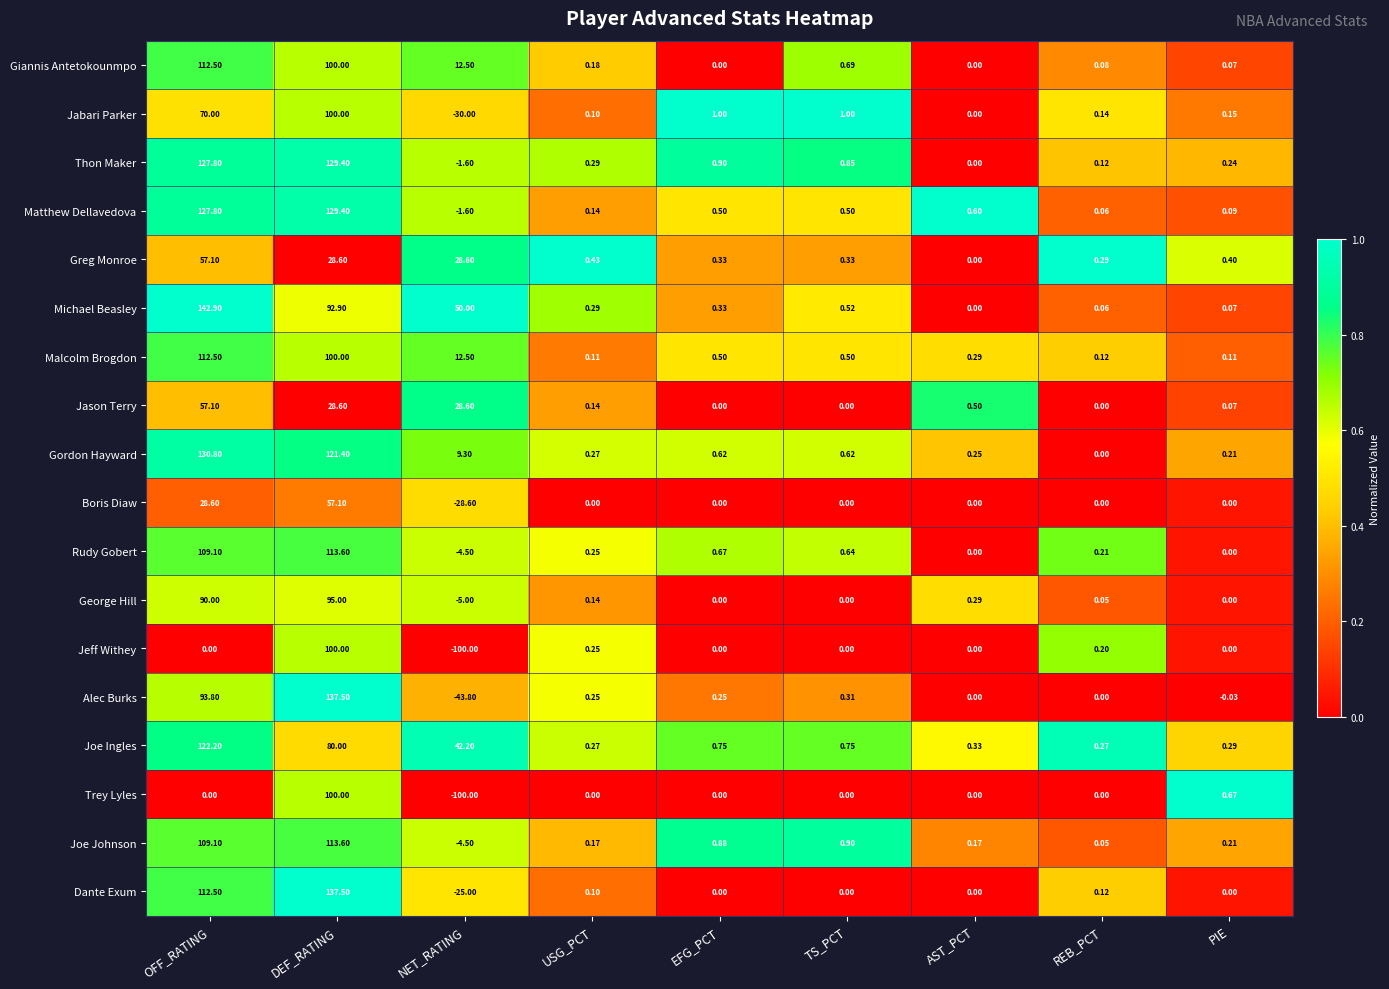

Which category has the lowest value across all series?

NET_RATING